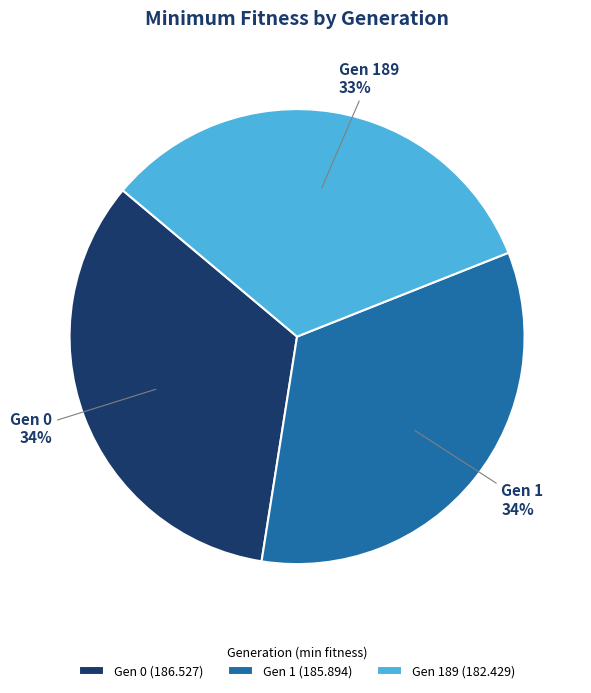

The Gen 1 slice represents 34% of the pie. True or false?

True